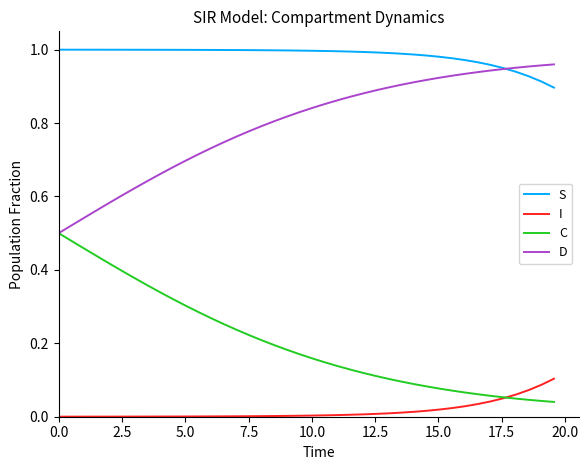

Which series has the largest total across all categories?

S